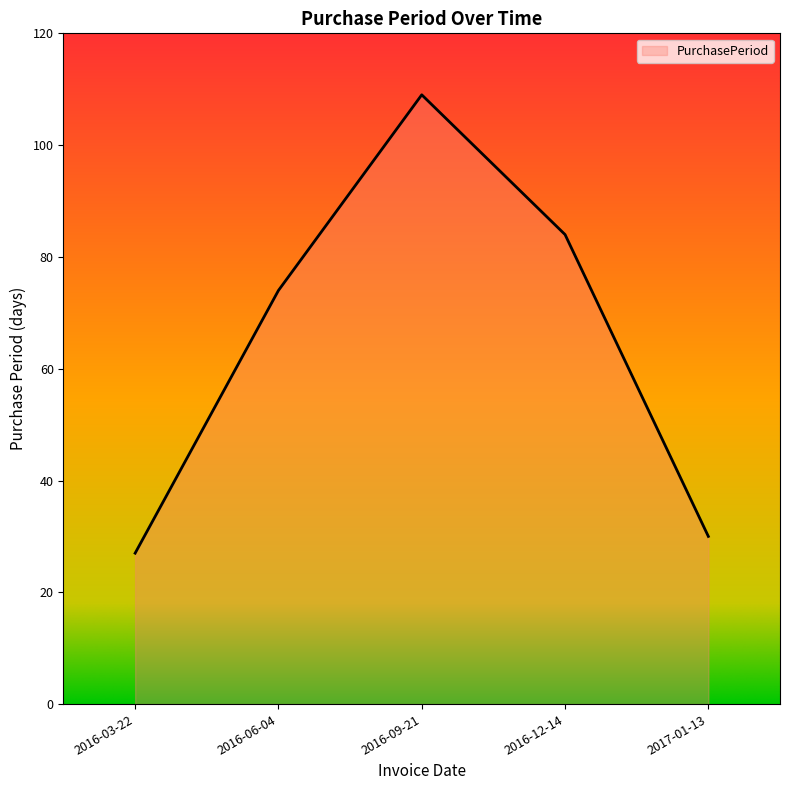

Rank the categories by value from lowest to highest.

2016-03-22, 2017-01-13, 2016-06-04, 2016-12-14, 2016-09-21